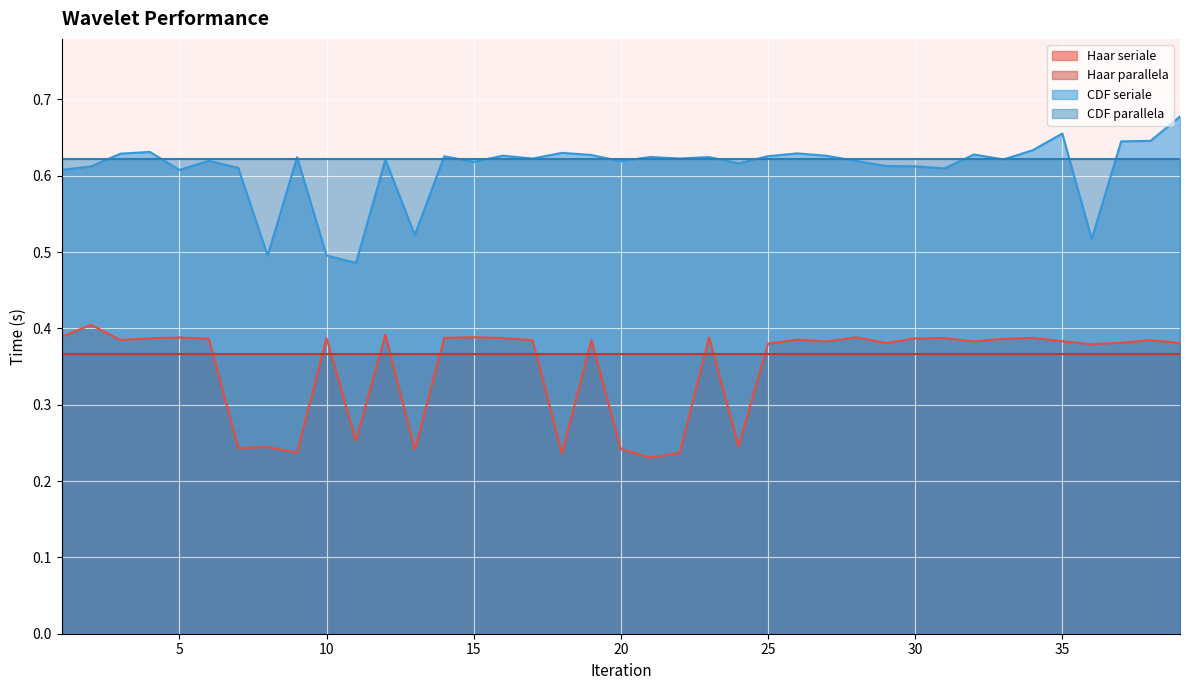

Is it true that Haar seriale equals 0.6 at 27?

False